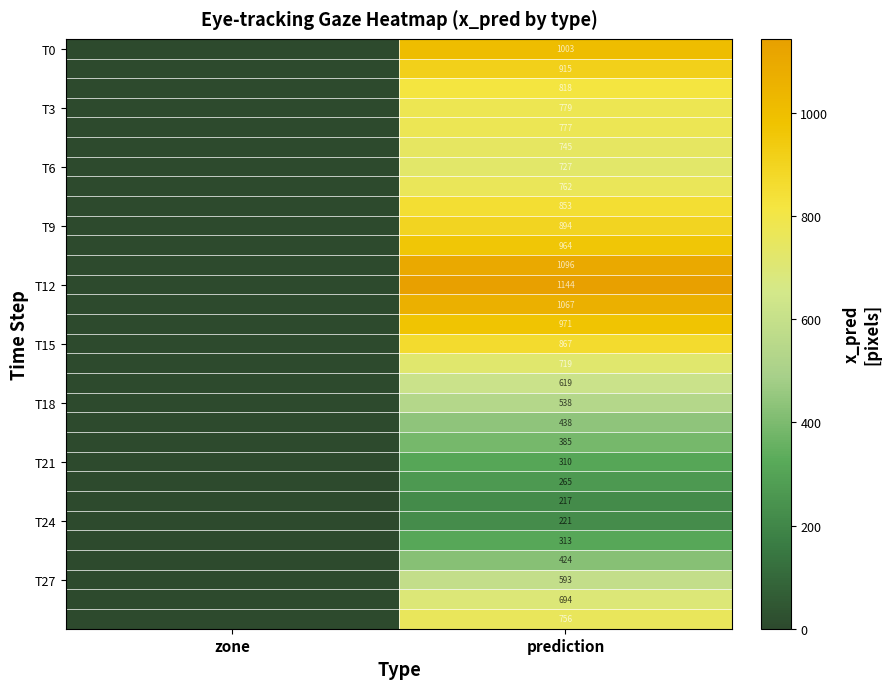

Is it true that T27 equals 1001 at prediction?

False